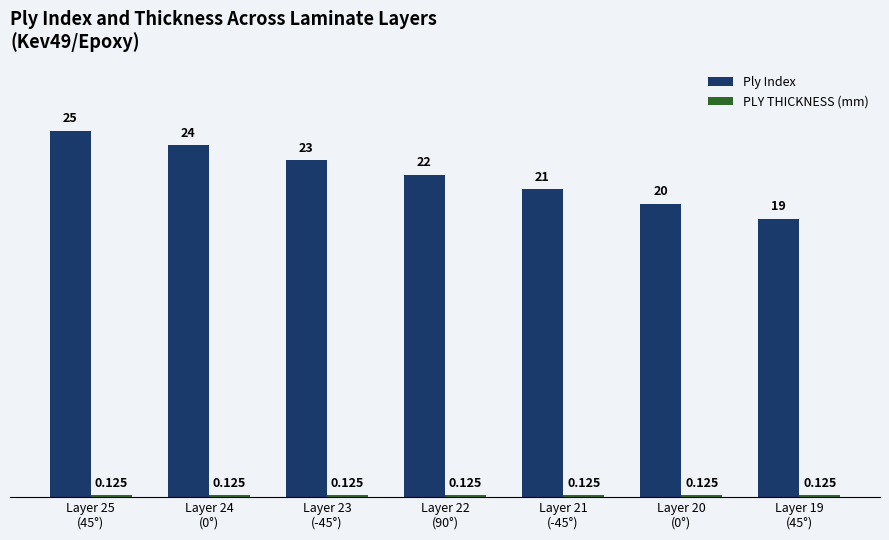

What is the minimum value for Ply Index?

19.0